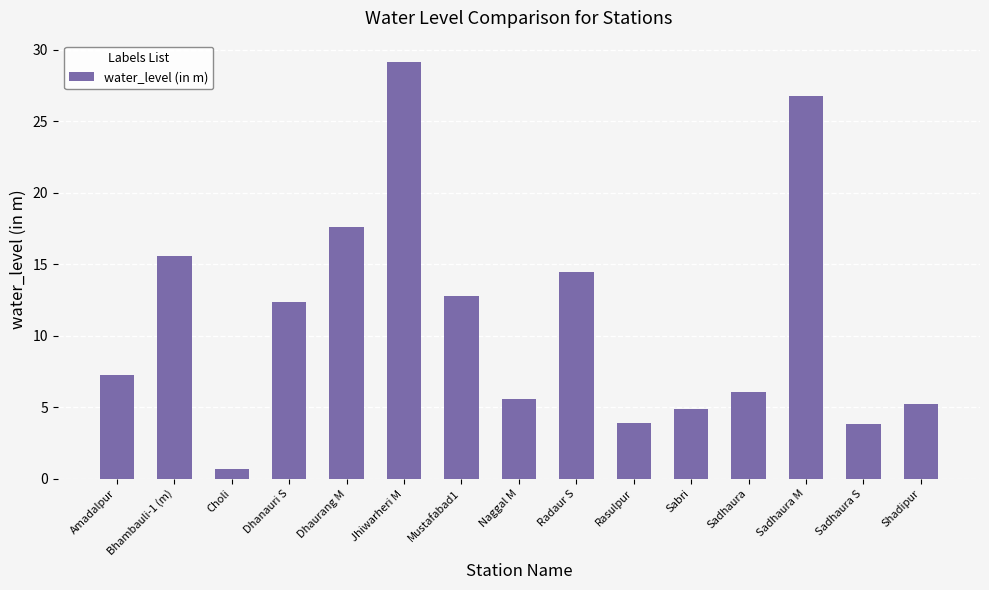

Is it true that the value at Amadalpur is 2.4?

False